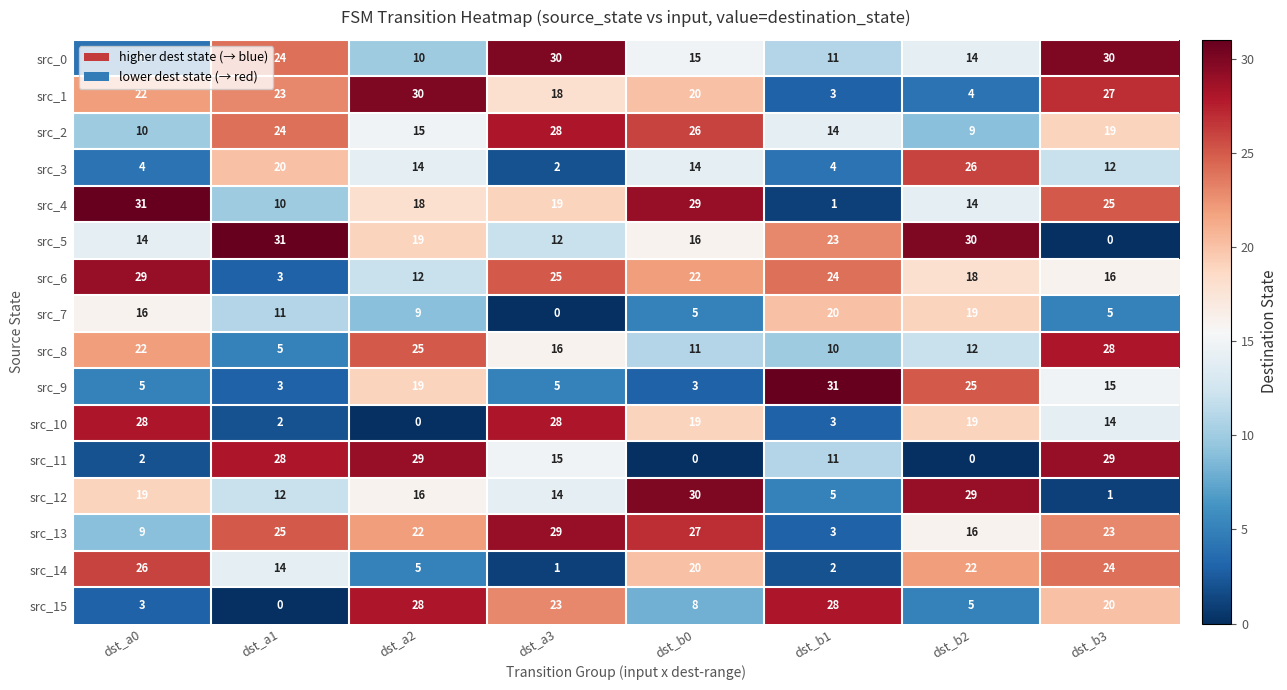

At which category is the sum across all series the highest?

dst_b3